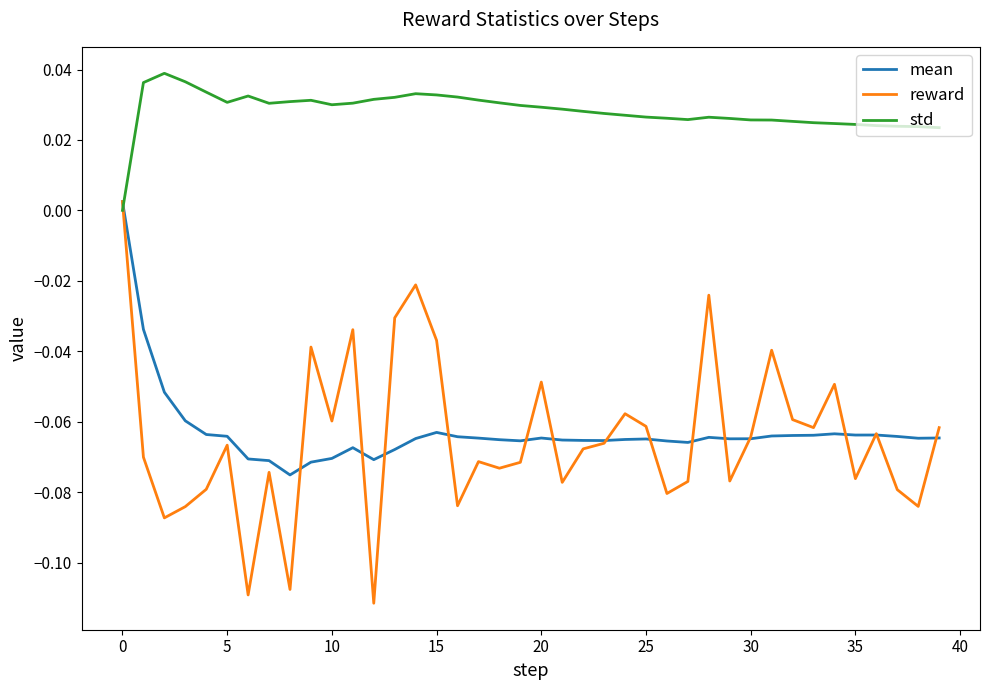

How many times do reward and std cross each other?

1